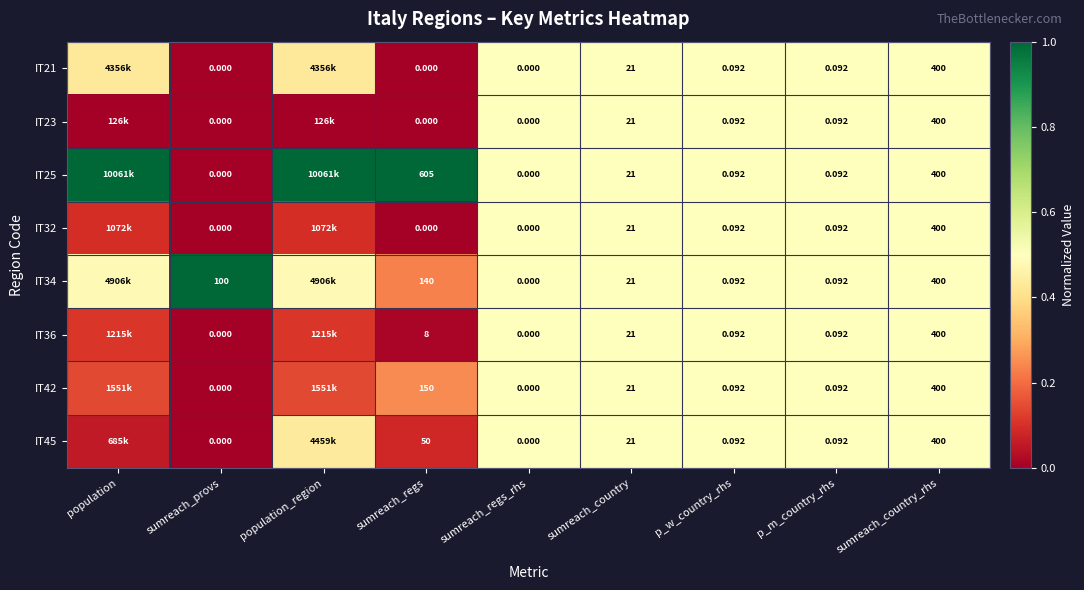

Is the value of IT32 at sumreach_regs_rhs greater than the value of IT34 at p_w_country_rhs?

No